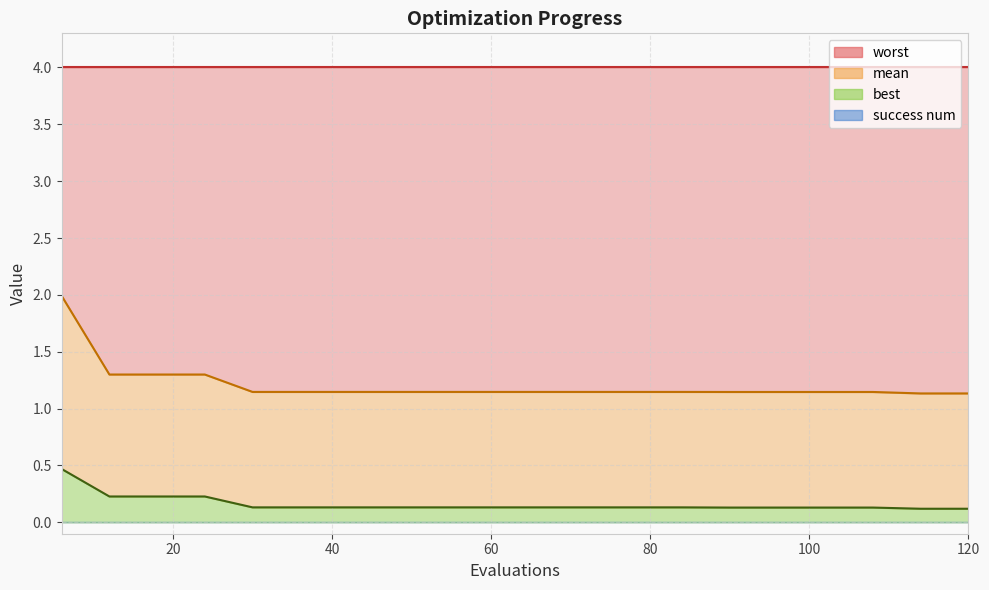

What is the value of the mean point at the 15th from the left?

1.1